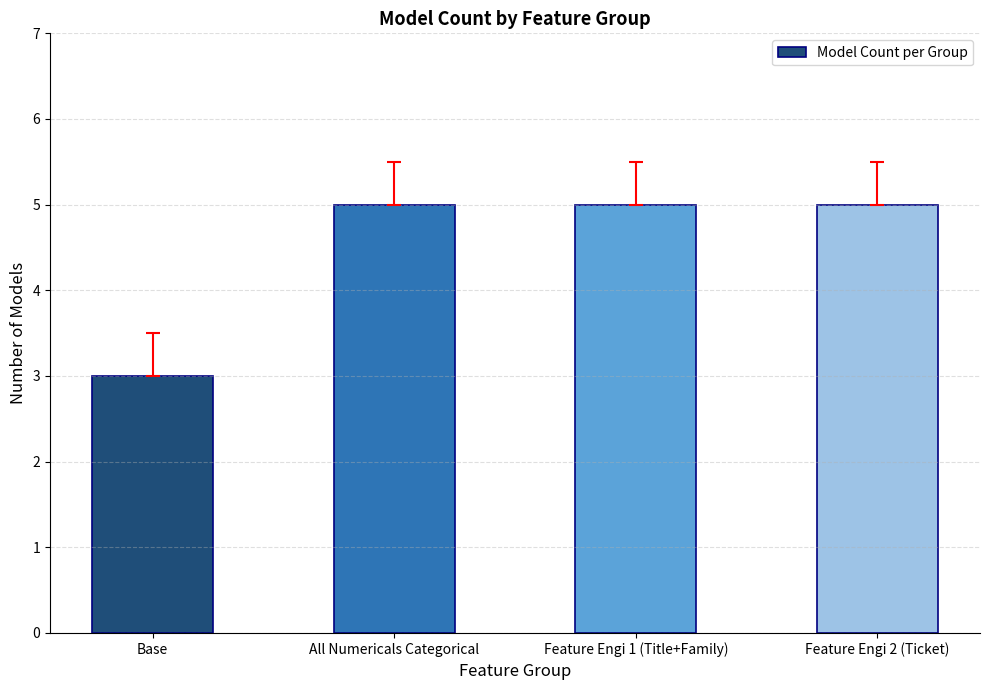

At which category does the chart reach its minimum across all series?

Base